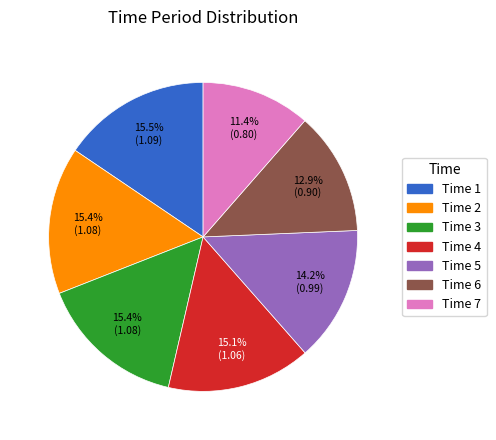

Which category has the smallest portion of the pie?

Time 7